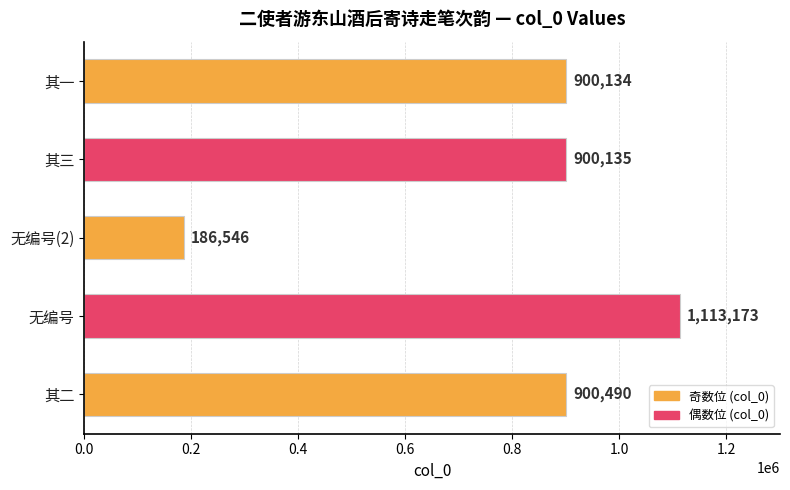

Count the number of data series in this chart.

1